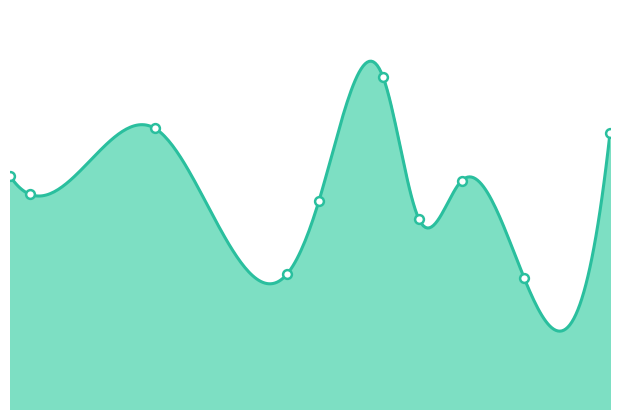

What is the ratio of the value at Project 6 to the value at Project 10?

1.2